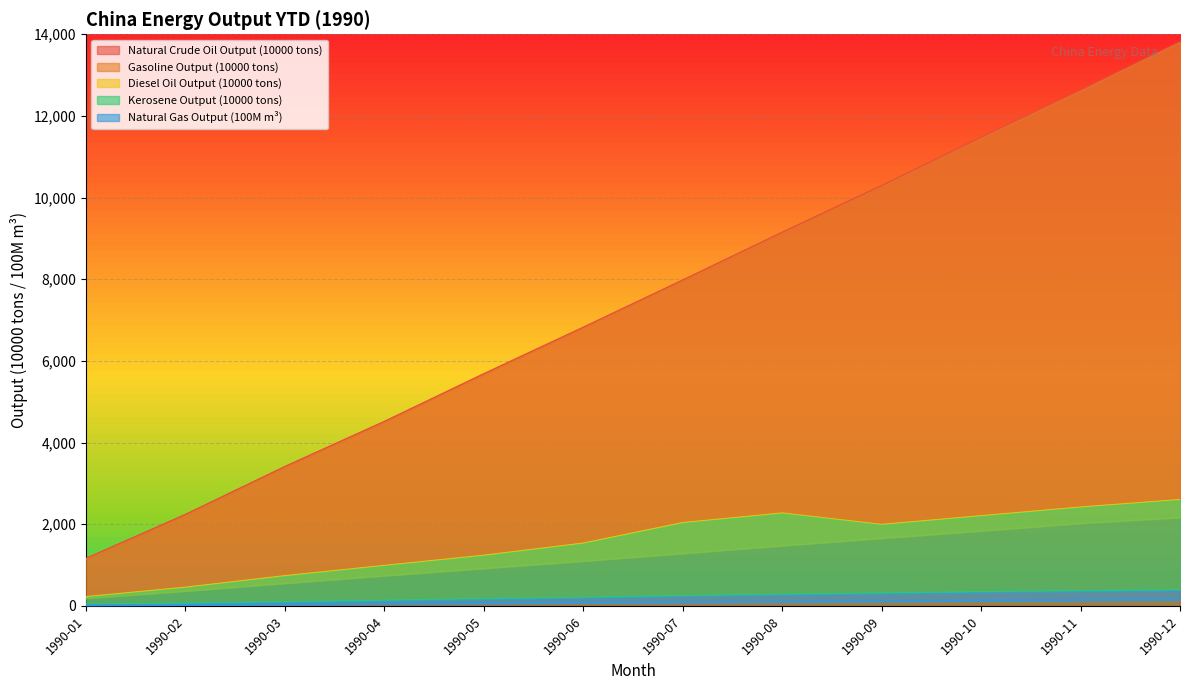

Reading left to right, list all the values displayed in this chart.

Natural Crude Oil Output (10000 tons): 1152.8	2229.5	3403.4	4508.1	5676.1	6815.1	7971.1	9140.7	10283.0	11465.7	12622.4	13810.2
Gasoline Output (10000 tons): 188.2	365.1	556.5	740.6	921.4	1099.5	1287.7	1476.8	1659.7	1838.2	2024.7	2166.0
Diesel Oil Output (10000 tons): 215.5	447.3	729.1	981.3	1229.8	1527.2	2029.2	2264.8	1985.4	2198.5	2410.4	2594.7
Kerosene Output (10000 tons): 31.0	56.6	92.2	128.7	168.0	202.8	242.2	276.5	306.2	336.3	362.2	384.5
Natural Gas Output (100M m³): 12.8	24.6	37.4	49.7	62.7	75.6	88.5	101.1	113.4	126.4	139.4	152.1